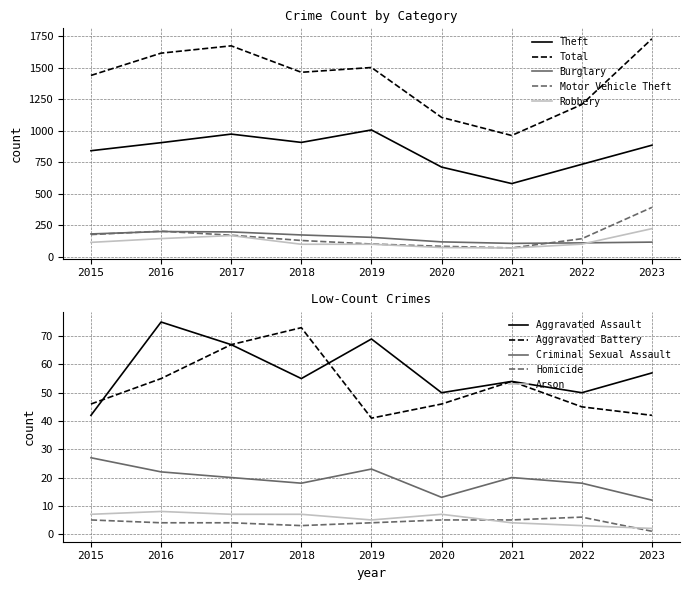

True or false: Motor Vehicle Theft has more than 2 points higher than both neighbors.

False